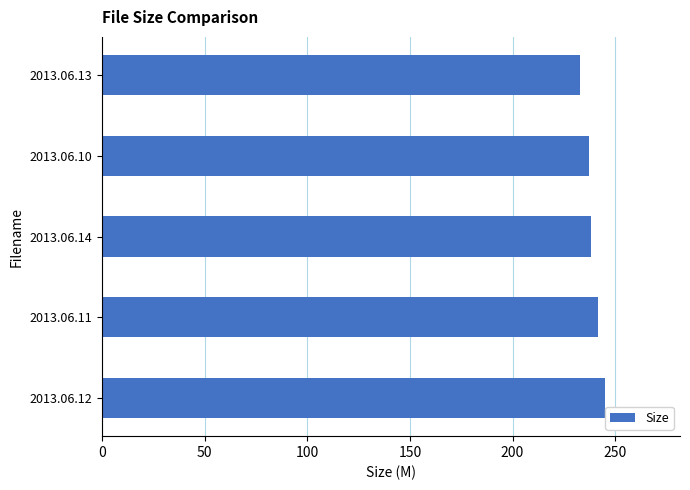

How many bars are there in total?

5